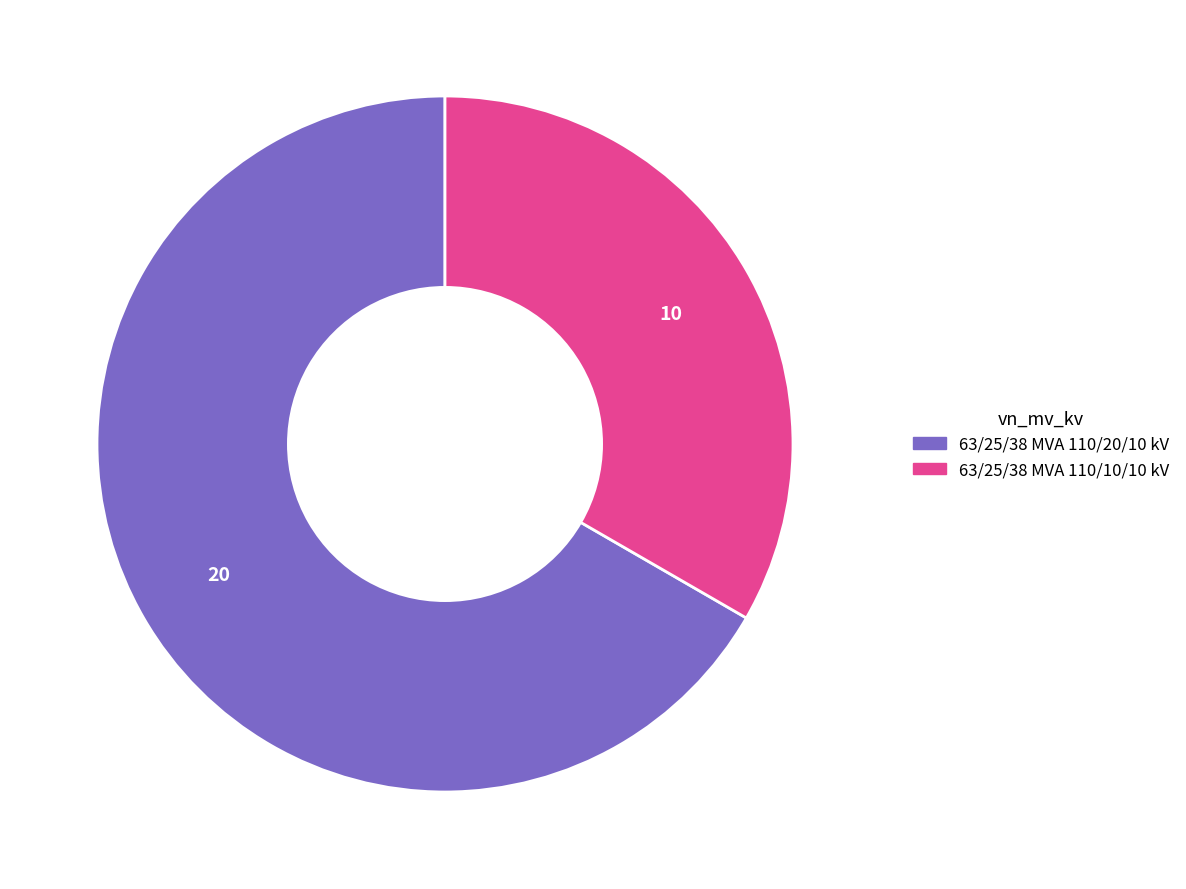

Count the number of slices in the pie.

2